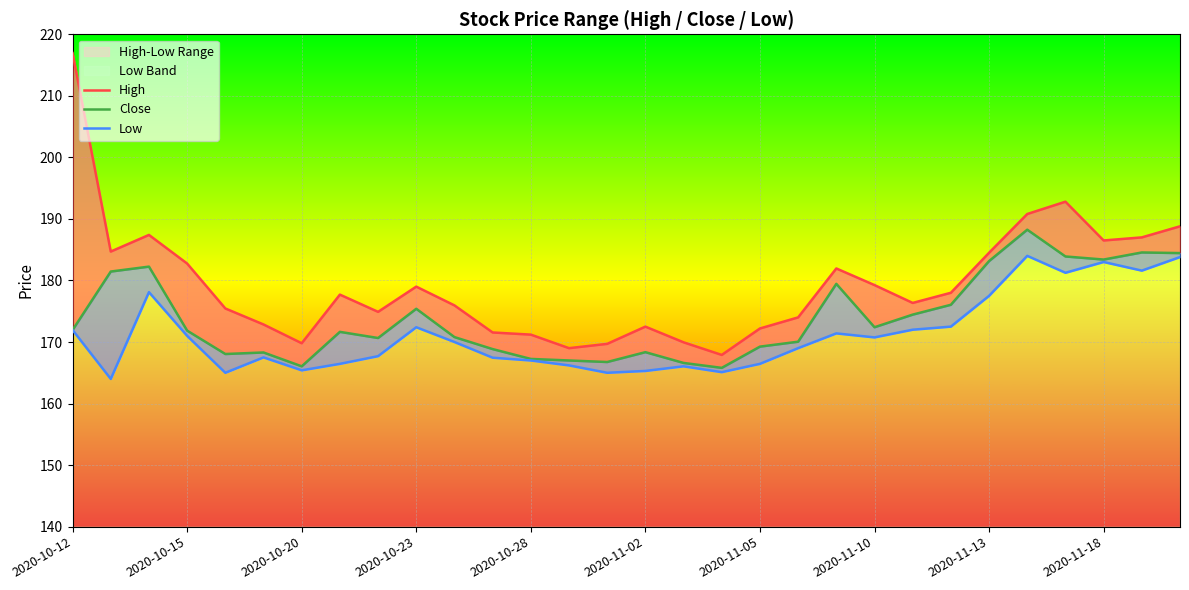

What is the sum of all High values?

5381.4